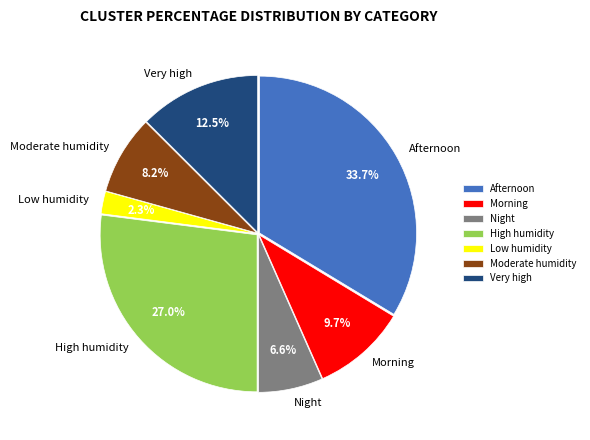

Count the number of slices in the pie.

7